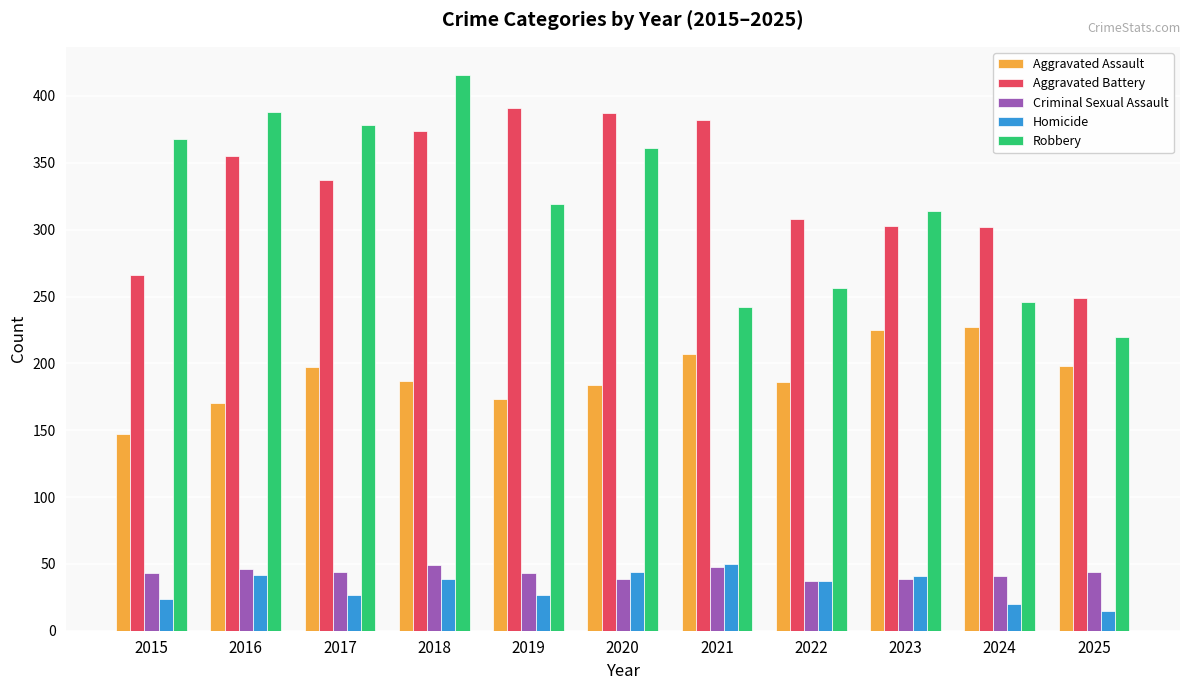

At which label does Aggravated Battery first exceed 337?

2016